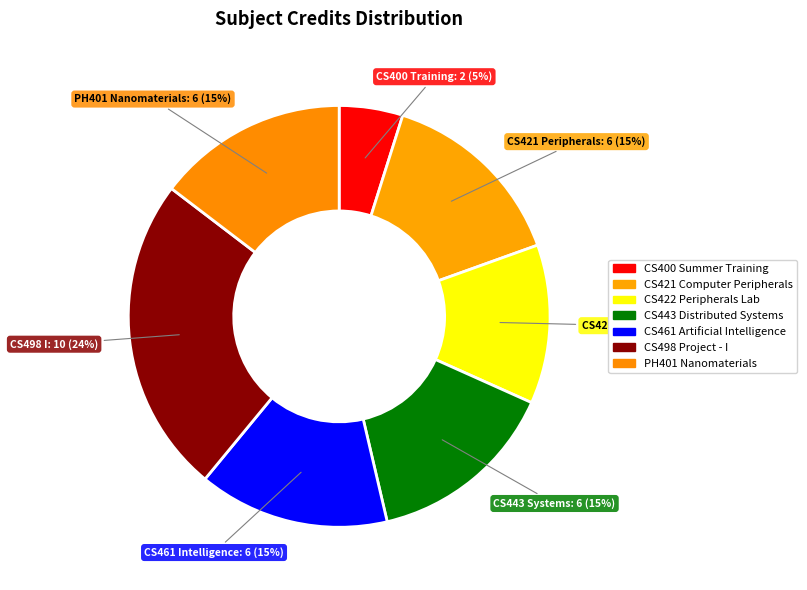

Rank the categories by value from lowest to highest.

CS400 Summer Training, CS422 Peripherals Lab, CS421 Computer Peripherals, CS443 Distributed Systems, CS461 Artificial Intelligence, PH401 Nanomaterials, CS498 Project - I